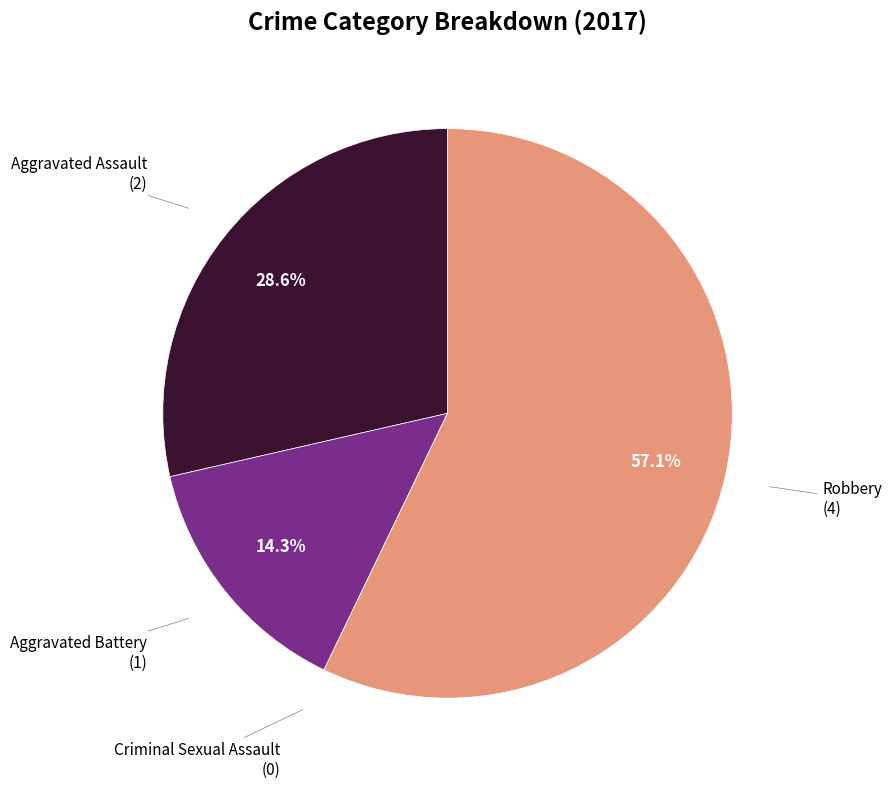

What is the largest slice in the pie chart?

Robbery